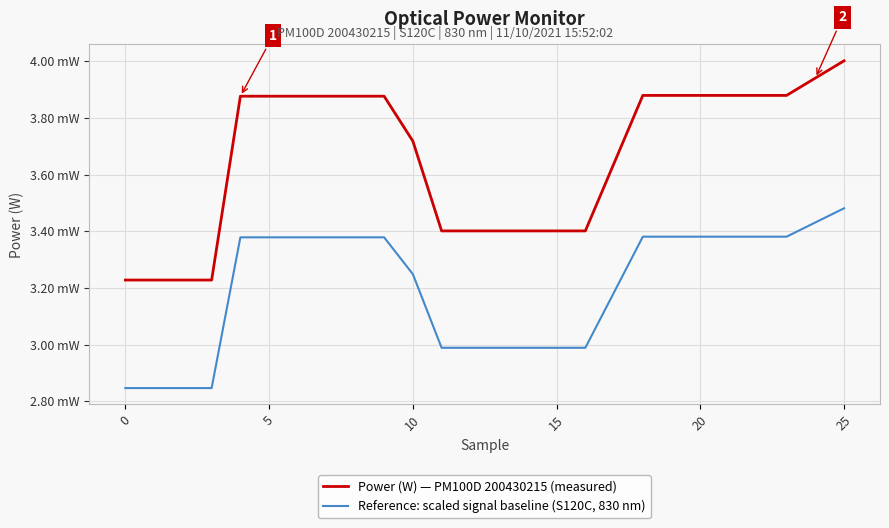

What are all the series names shown in the legend?

Power (W) — PM100D 200430215 (measured), Reference: scaled signal baseline (S120C, 830 nm)